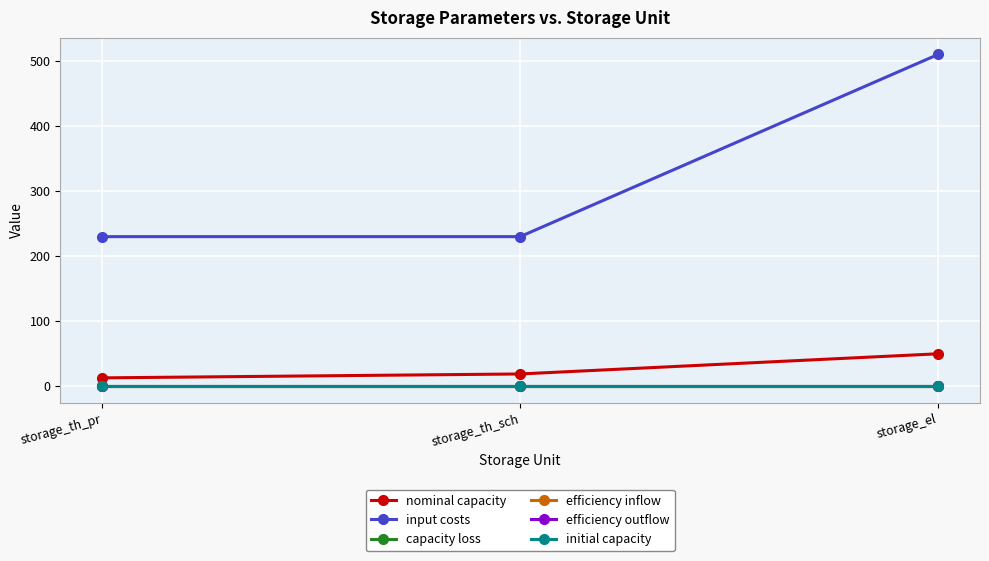

Is the value of input costs at storage_el greater than the value of initial capacity at storage_th_pr?

Yes